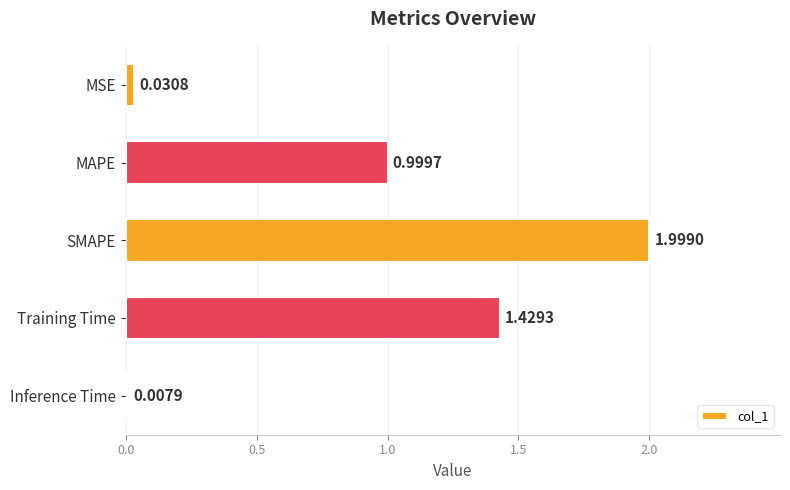

What is the label of the 1st bar from the top?

MSE